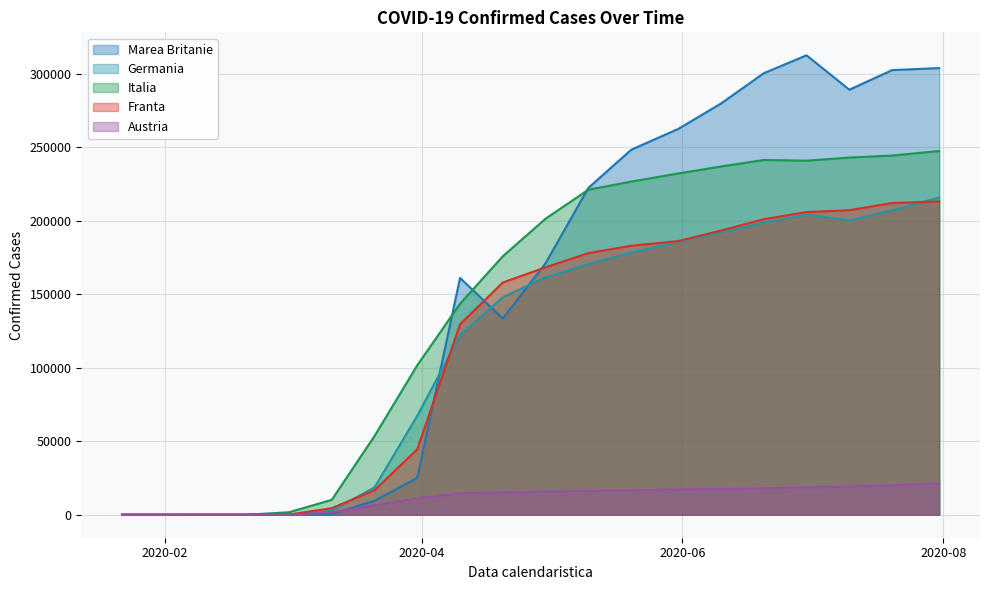

Does the chart have visible grid lines?

Yes